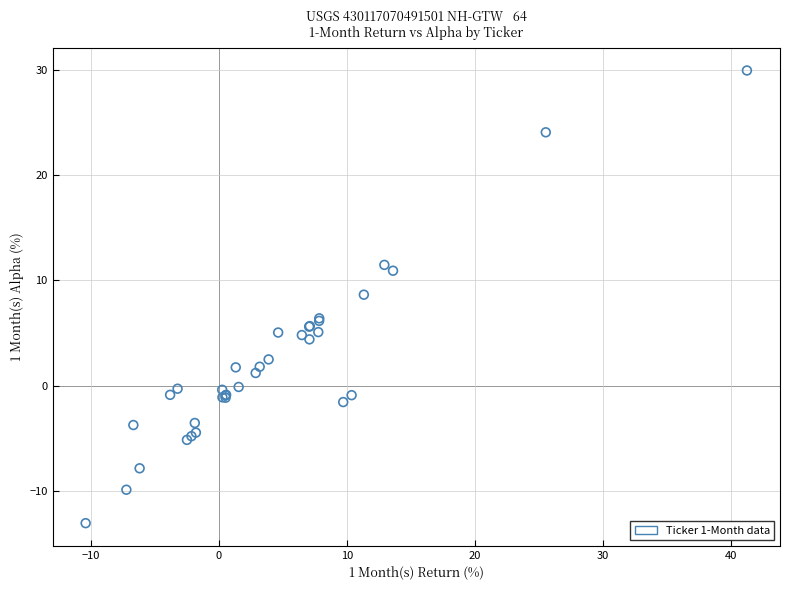

What Y value in the scatter plot is closest to 8?

8.6